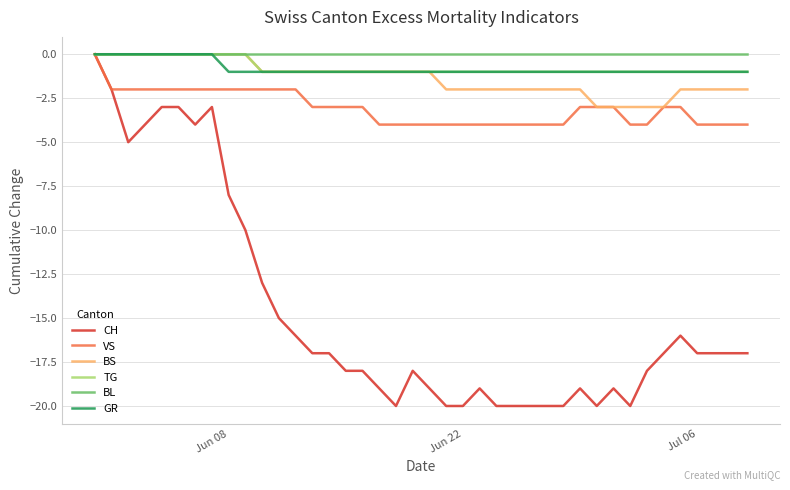

What is the minimum value shown in the chart?

-20